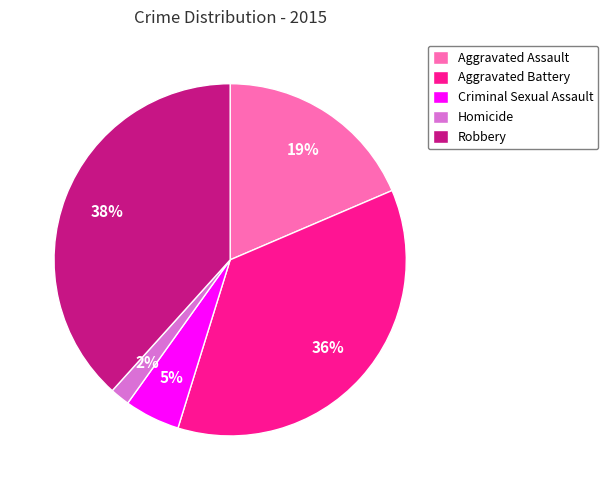

Do Aggravated Assault and Robbery together represent more than half of the pie?

Yes